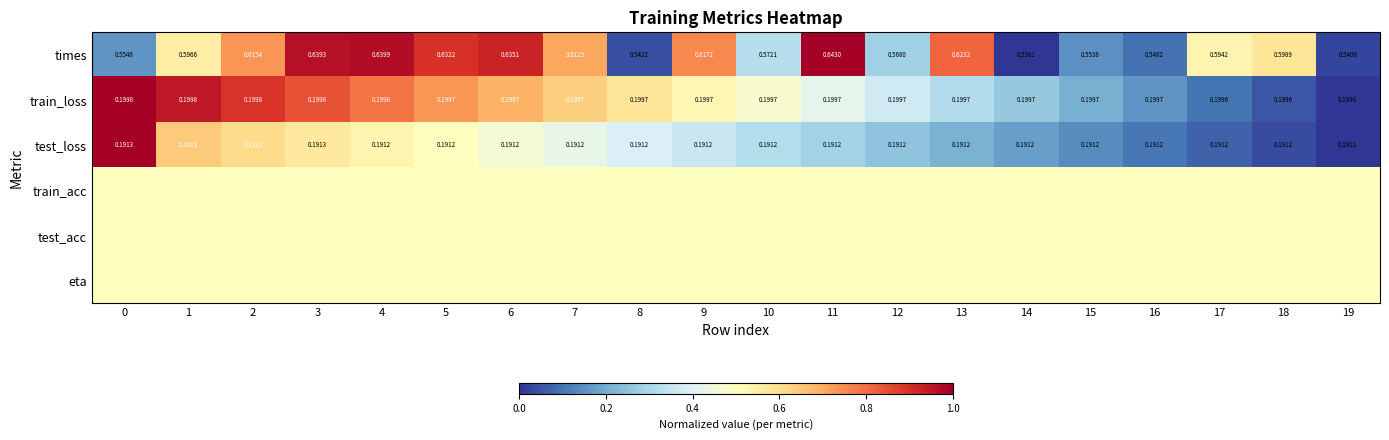

Which has a higher value, 8 or 13?

13